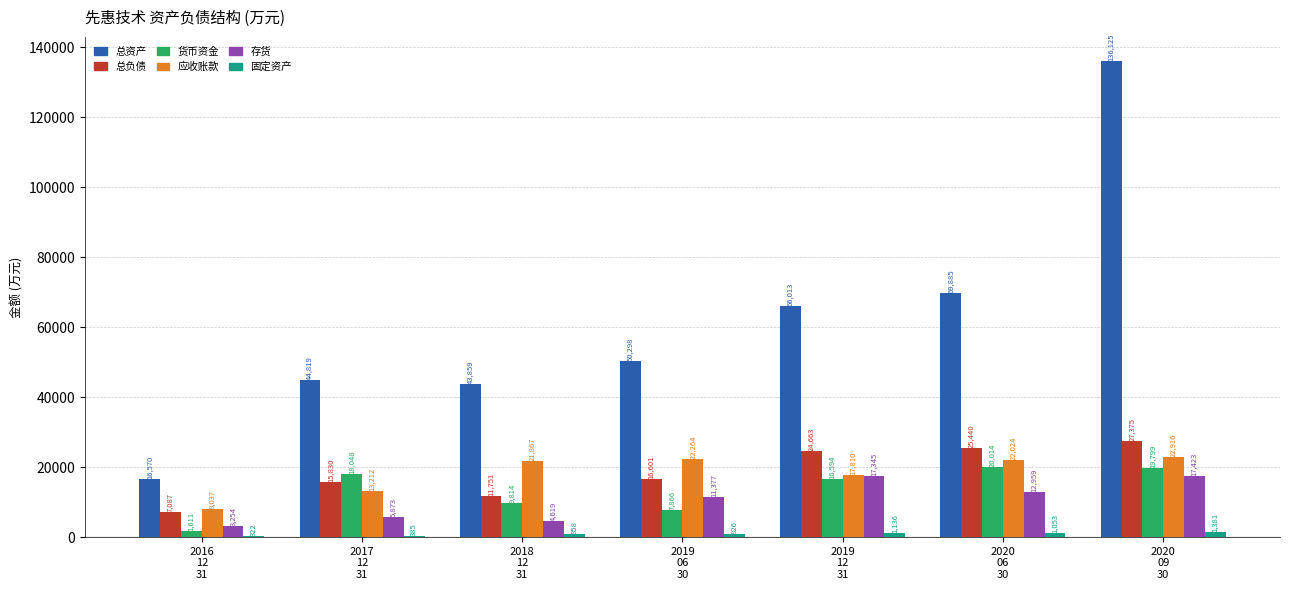

What is the greatest value displayed?

136124.7